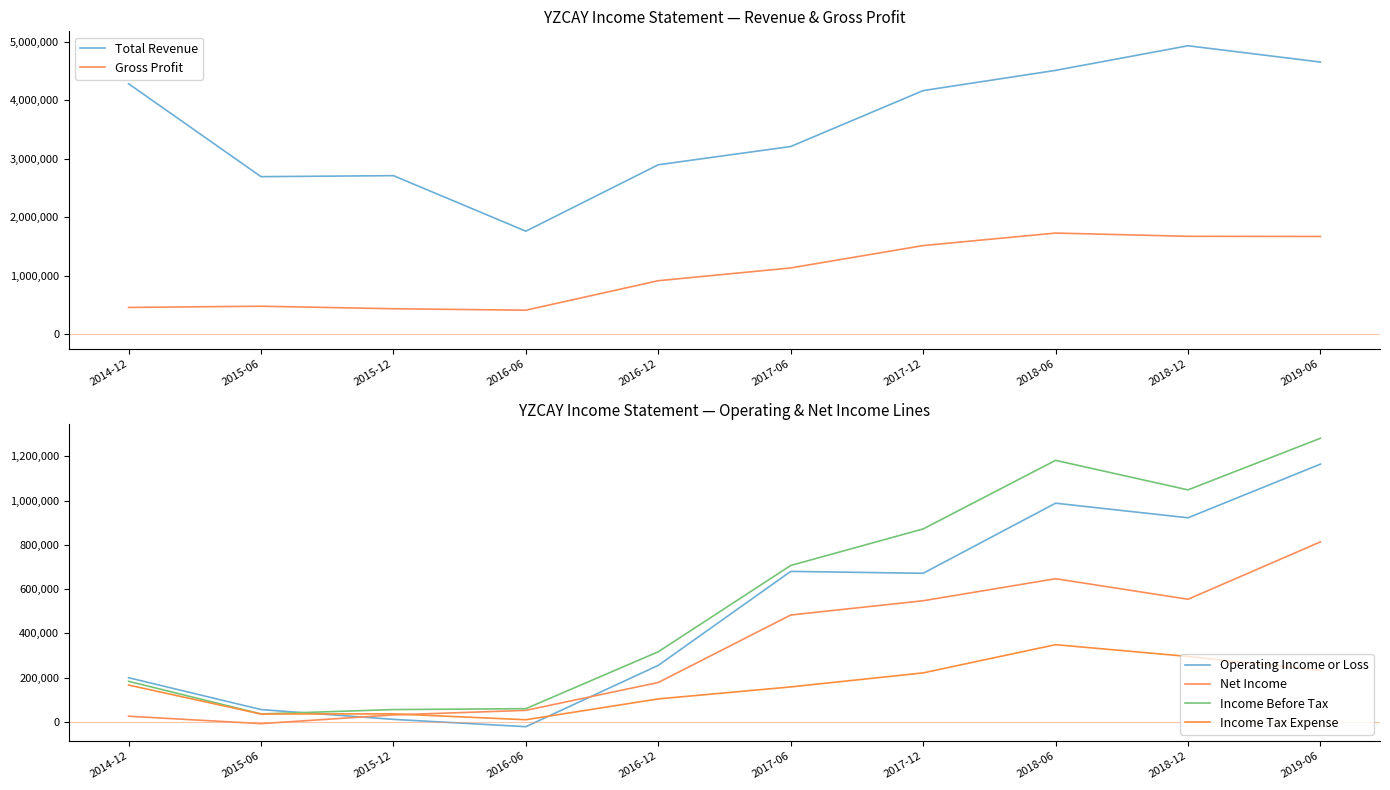

What is the spread (max minus min) of values at 2016-12?

2791800